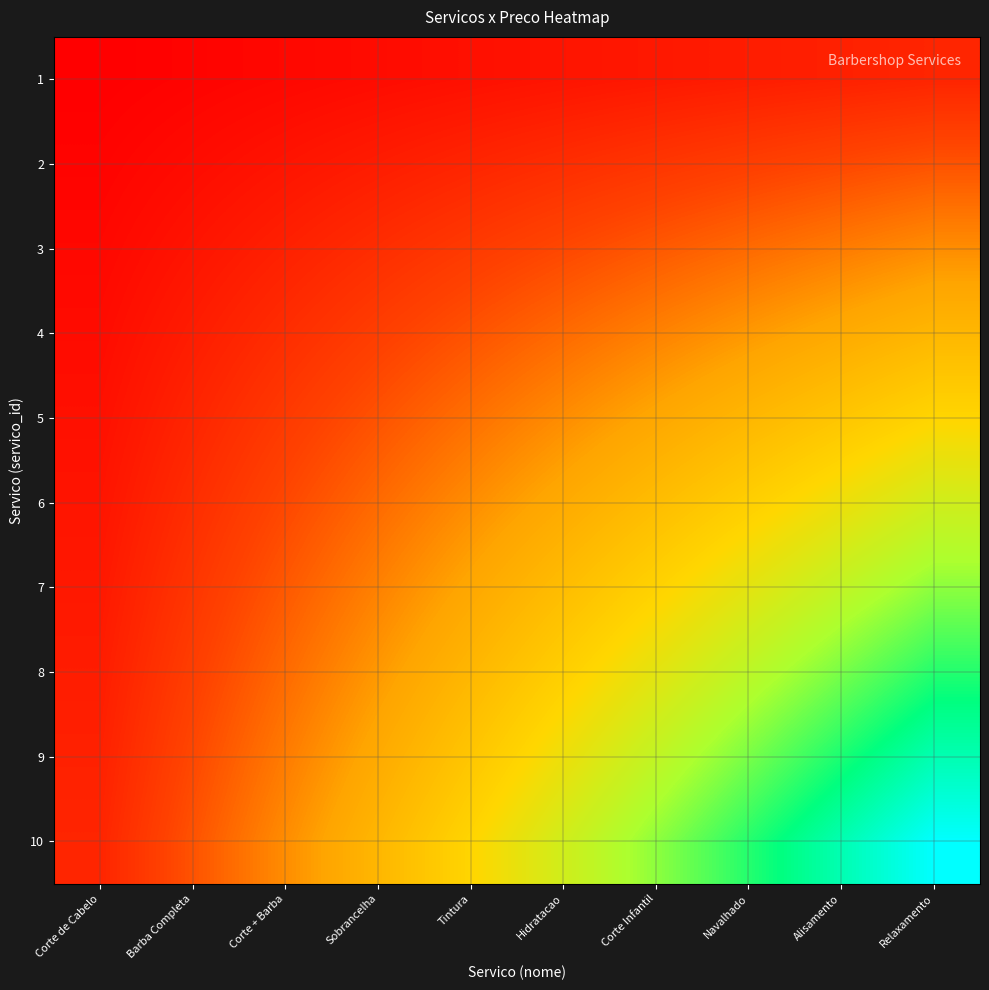

Reading left to right, extract all data points from this chart.

1: Corte de Cabelo=1	Barba Completa=2	Corte + Barba=3	Sobrancelha=4	Tintura=5	Hidratacao=6	Corte Infantil=7	Navalhado=8	Alisamento=9	Relaxamento=10
2: Corte de Cabelo=2	Barba Completa=4	Corte + Barba=6	Sobrancelha=8	Tintura=10	Hidratacao=12	Corte Infantil=14	Navalhado=16	Alisamento=18	Relaxamento=20
3: Corte de Cabelo=3	Barba Completa=6	Corte + Barba=9	Sobrancelha=12	Tintura=15	Hidratacao=18	Corte Infantil=21	Navalhado=24	Alisamento=27	Relaxamento=30
4: Corte de Cabelo=4	Barba Completa=8	Corte + Barba=12	Sobrancelha=16	Tintura=20	Hidratacao=24	Corte Infantil=28	Navalhado=32	Alisamento=36	Relaxamento=40
5: Corte de Cabelo=5	Barba Completa=10	Corte + Barba=15	Sobrancelha=20	Tintura=25	Hidratacao=30	Corte Infantil=35	Navalhado=40	Alisamento=45	Relaxamento=50
6: Corte de Cabelo=6	Barba Completa=12	Corte + Barba=18	Sobrancelha=24	Tintura=30	Hidratacao=36	Corte Infantil=42	Navalhado=48	Alisamento=54	Relaxamento=60
7: Corte de Cabelo=7	Barba Completa=14	Corte + Barba=21	Sobrancelha=28	Tintura=35	Hidratacao=42	Corte Infantil=49	Navalhado=56	Alisamento=63	Relaxamento=70
8: Corte de Cabelo=8	Barba Completa=16	Corte + Barba=24	Sobrancelha=32	Tintura=40	Hidratacao=48	Corte Infantil=56	Navalhado=64	Alisamento=72	Relaxamento=80
9: Corte de Cabelo=9	Barba Completa=18	Corte + Barba=27	Sobrancelha=36	Tintura=45	Hidratacao=54	Corte Infantil=63	Navalhado=72	Alisamento=81	Relaxamento=90
10: Corte de Cabelo=10	Barba Completa=20	Corte + Barba=30	Sobrancelha=40	Tintura=50	Hidratacao=60	Corte Infantil=70	Navalhado=80	Alisamento=90	Relaxamento=100